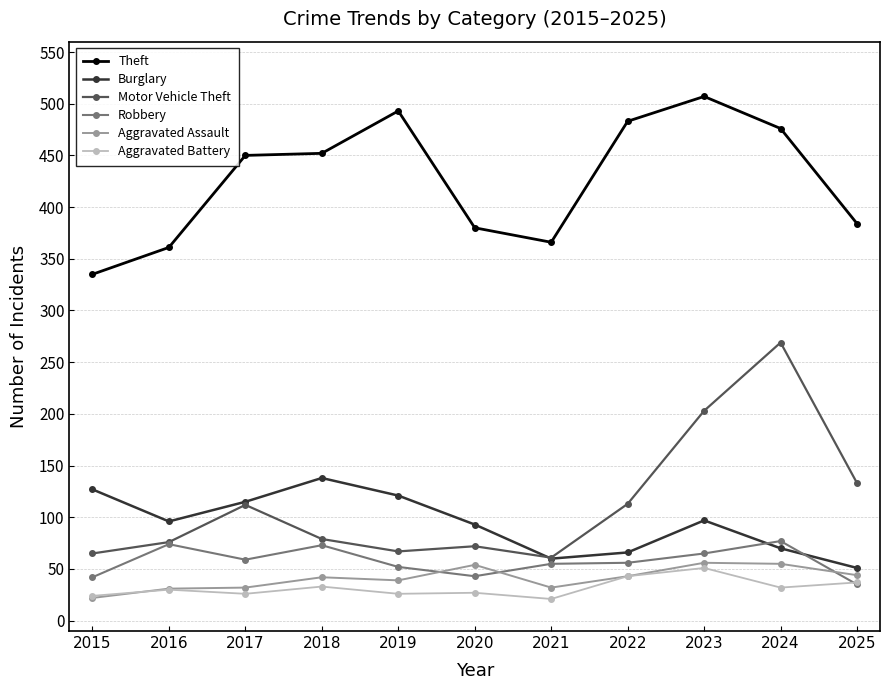

Which series has the widest spread of values?

Motor Vehicle Theft